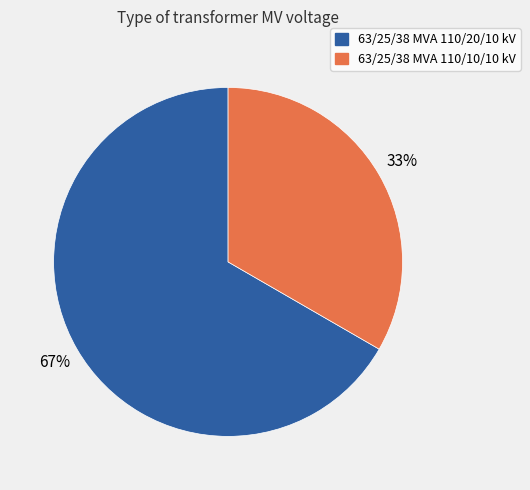

Which category has the biggest portion of the pie?

63/25/38 MVA 110/20/10 kV